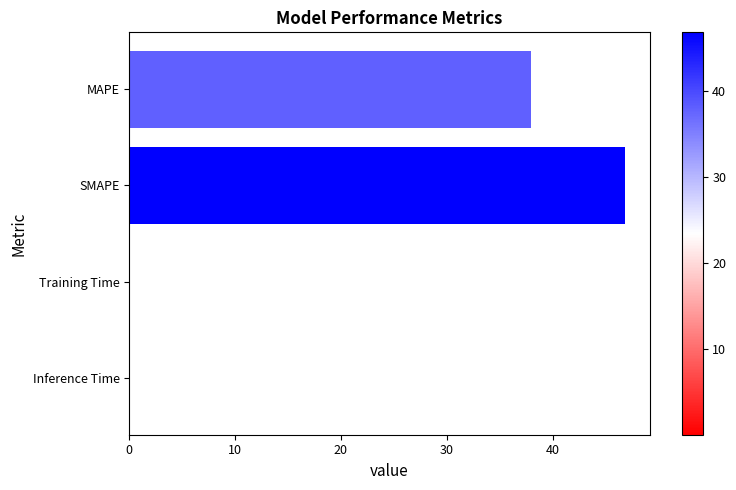

Is it true that the value at Training Time is 0.0?

True